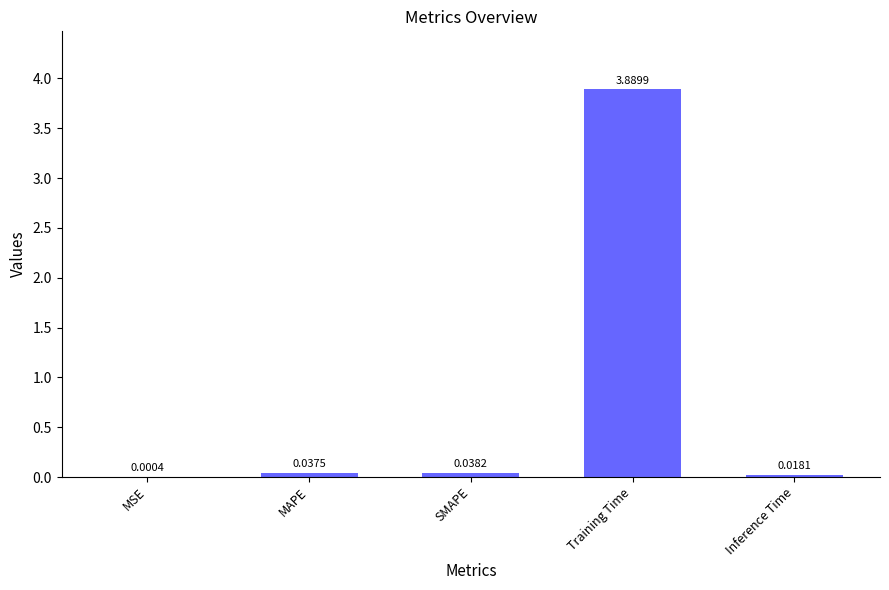

Which has a higher value, Training Time or MSE?

Training Time